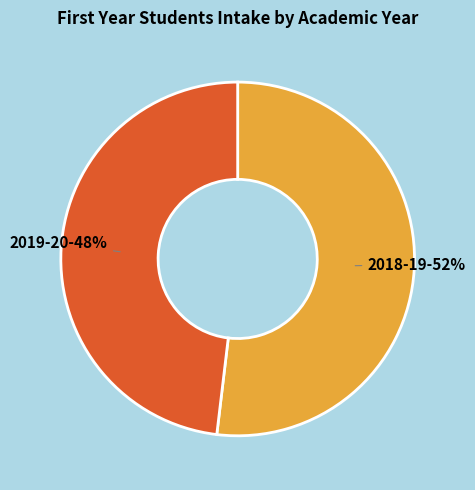

True or false: 2018-19 accounts for 52% of the total.

True